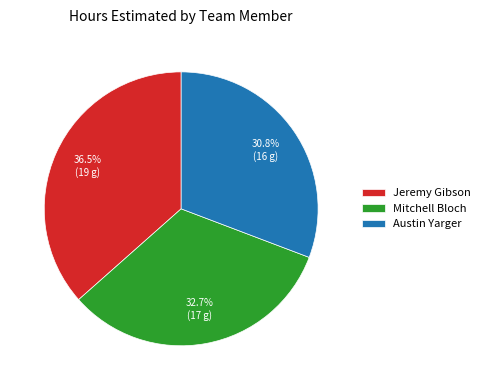

What percentage is NOT represented by Jeremy Gibson?

63.5%